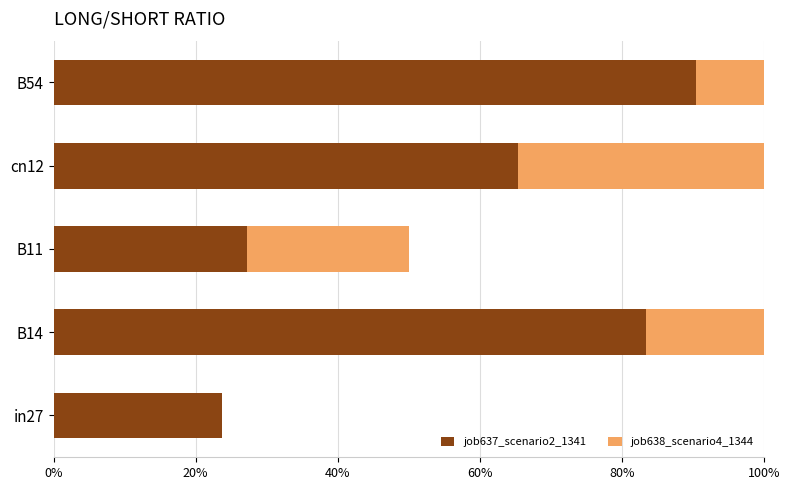

Is the value of job637_scenario2_1341 at in27 greater than the value of job638_scenario4_1344 at B54?

No